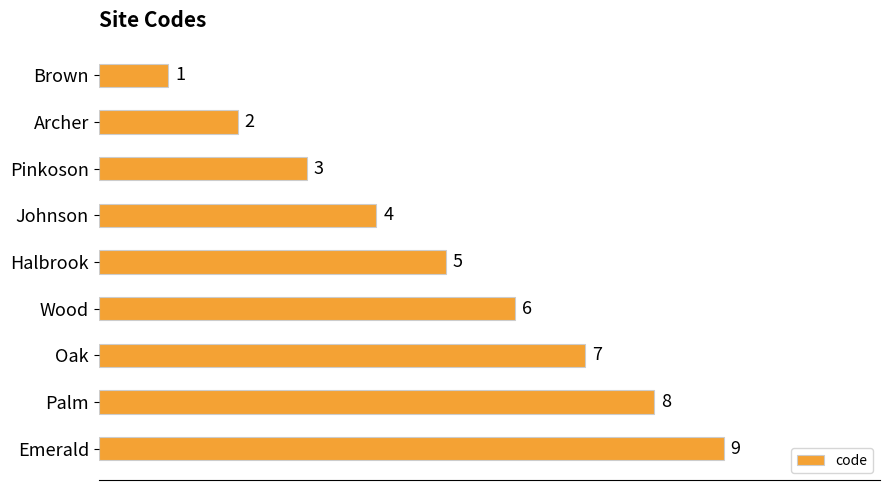

Count the values in the range 3 to 7.

5